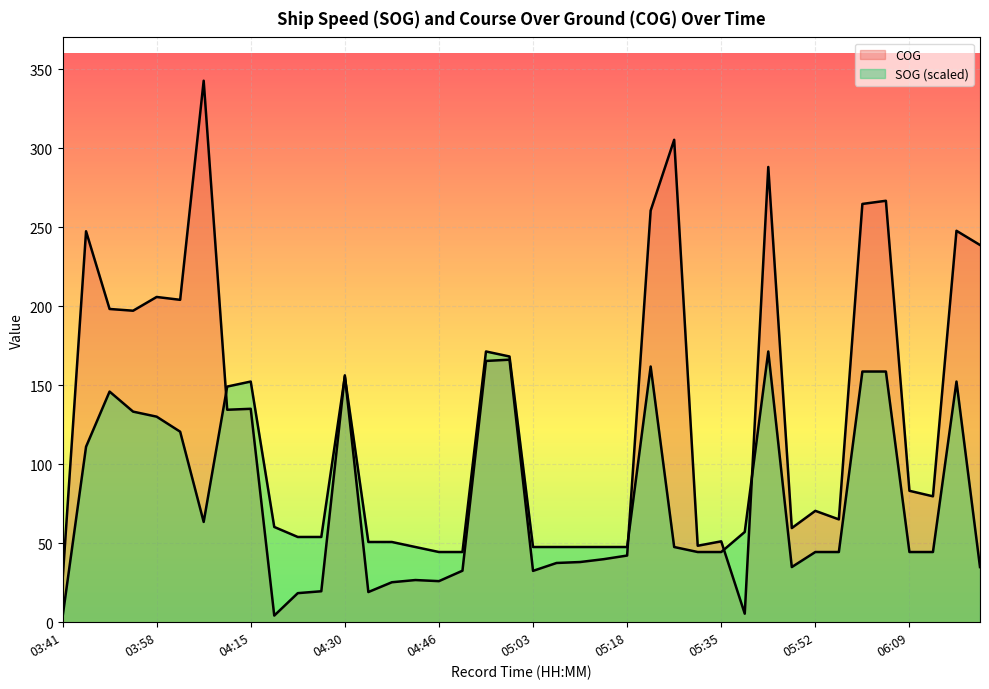

How many distinct data groups are displayed?

2